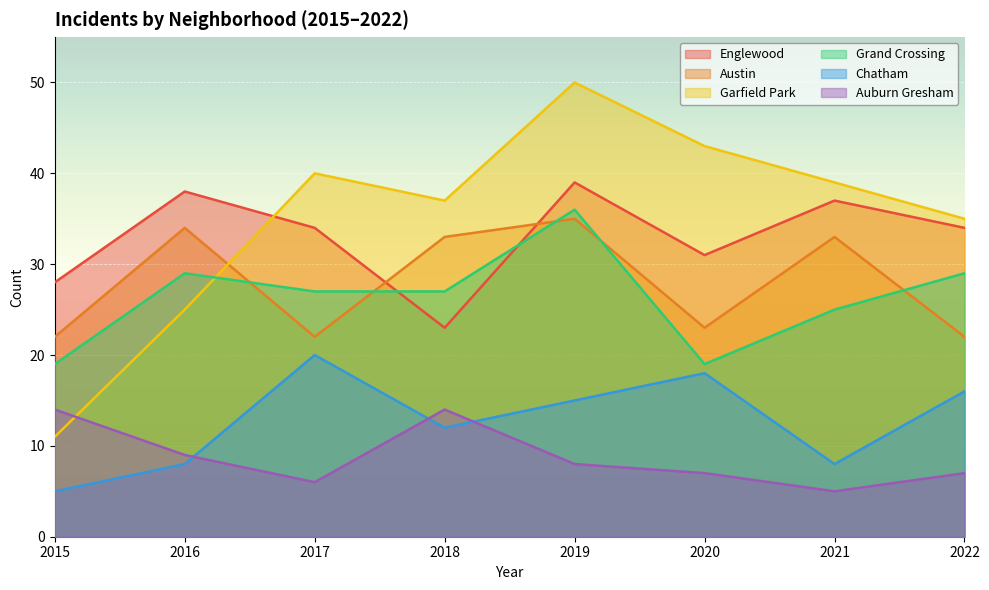

What are all the series names shown in the legend?

Englewood, Austin, Garfield Park, Grand Crossing, Chatham, Auburn Gresham